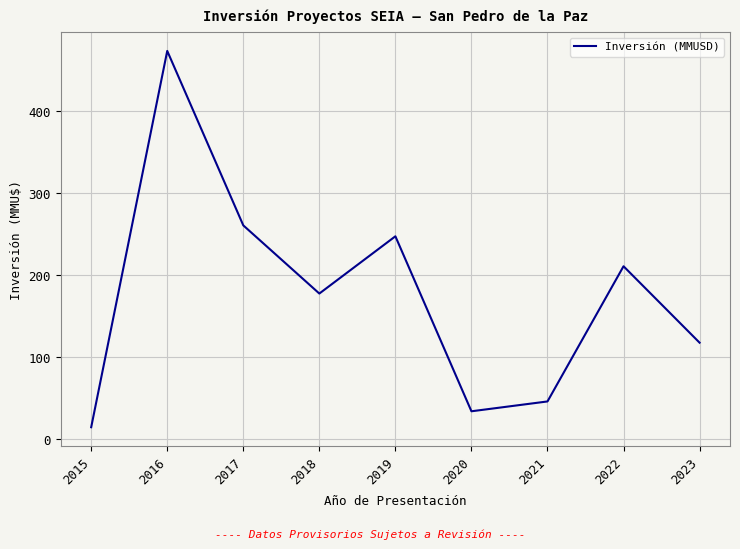

Reading left to right, transcribe all the data shown in this chart.

2015=14.6	2016=473.7	2017=260.9	2018=177.7	2019=247.6	2020=34.1	2021=46.1	2022=211.0	2023=117.7